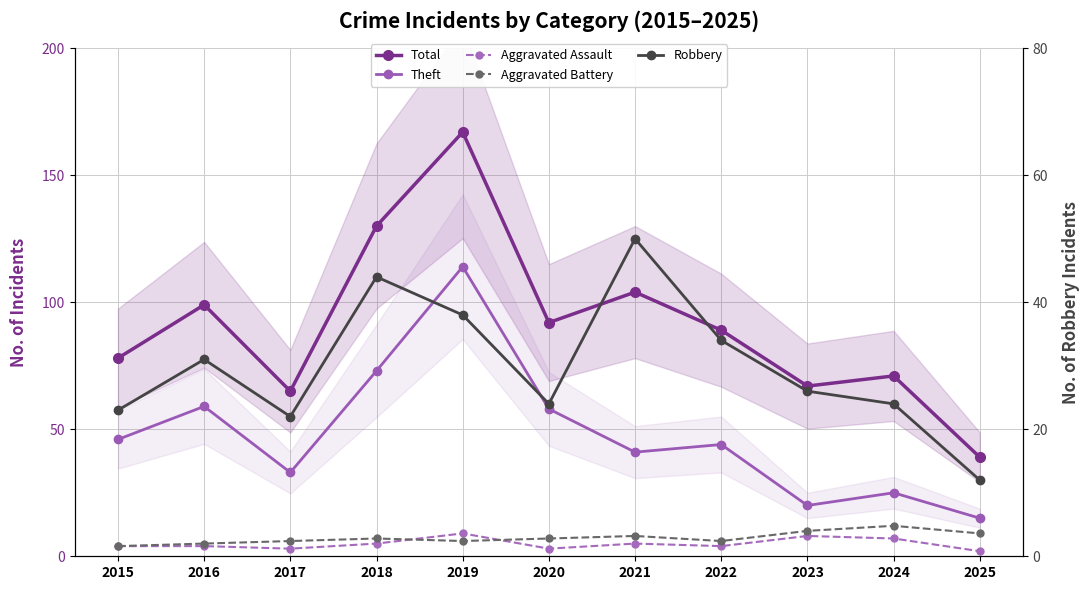

Which series has the largest range (max minus min)?

Total